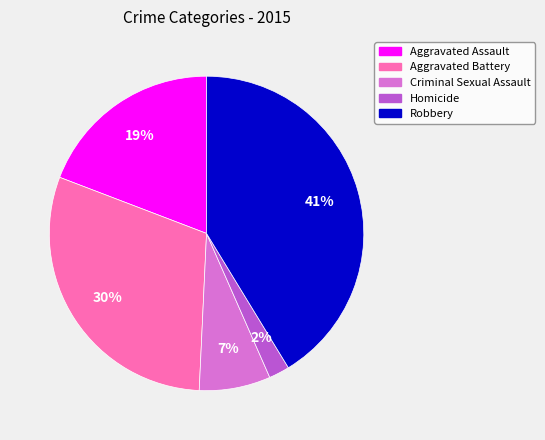

How many slices are in this pie chart?

5